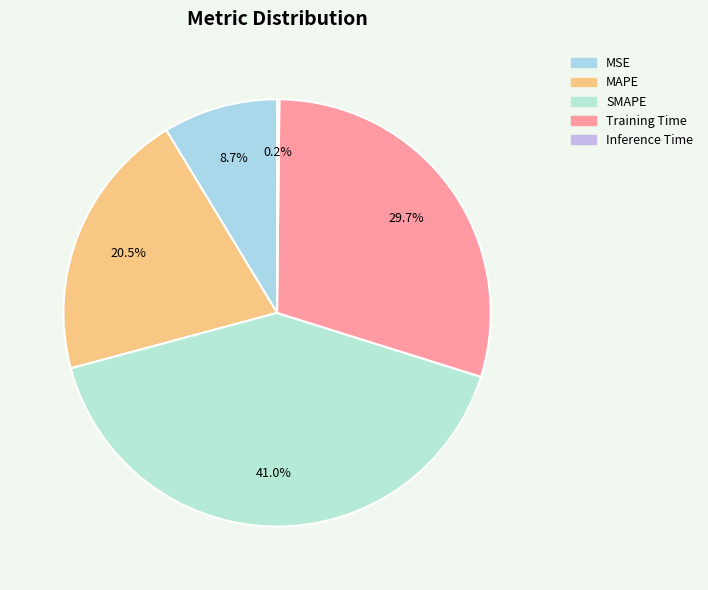

Do Training Time and MSE together represent more than half of the pie?

No